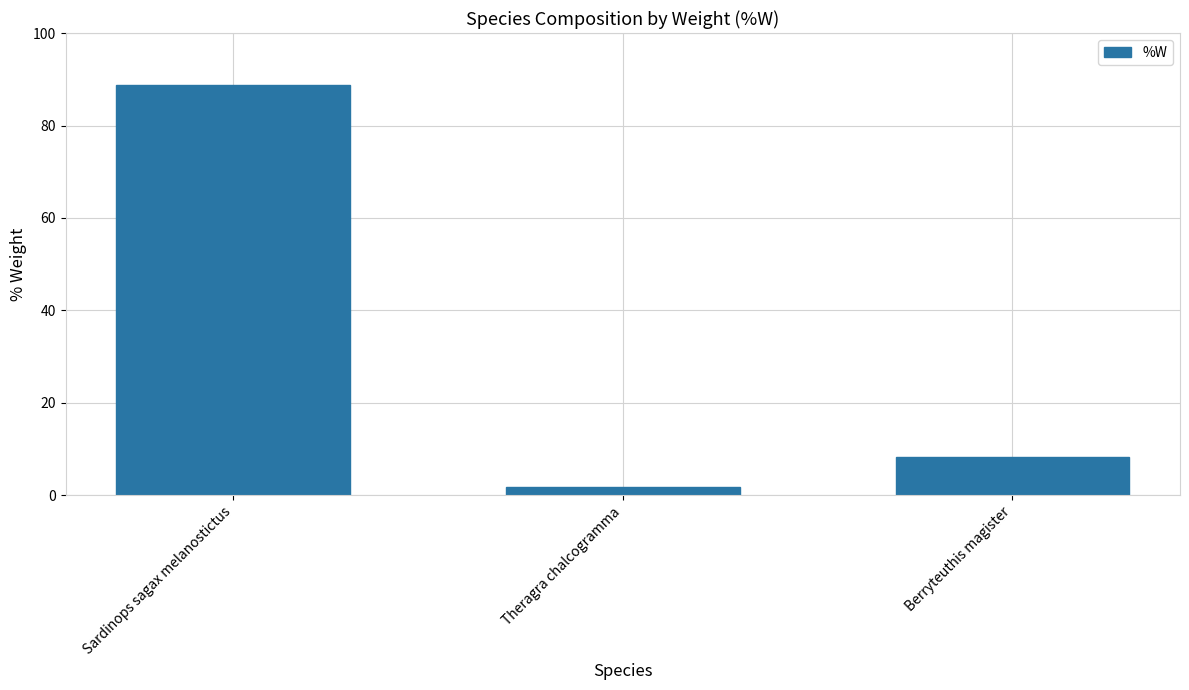

What is the minimum value shown in the chart?

1.8